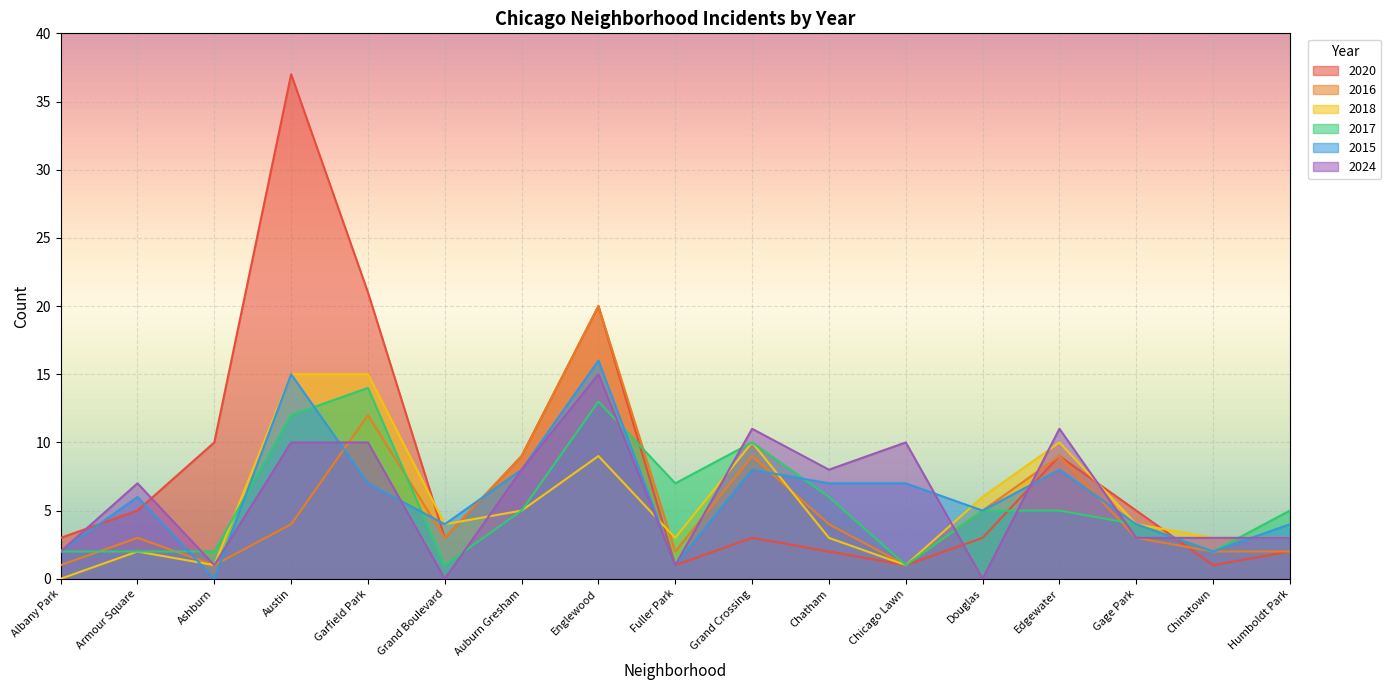

What is the value of the 2017 point at the 4th from the left?

12